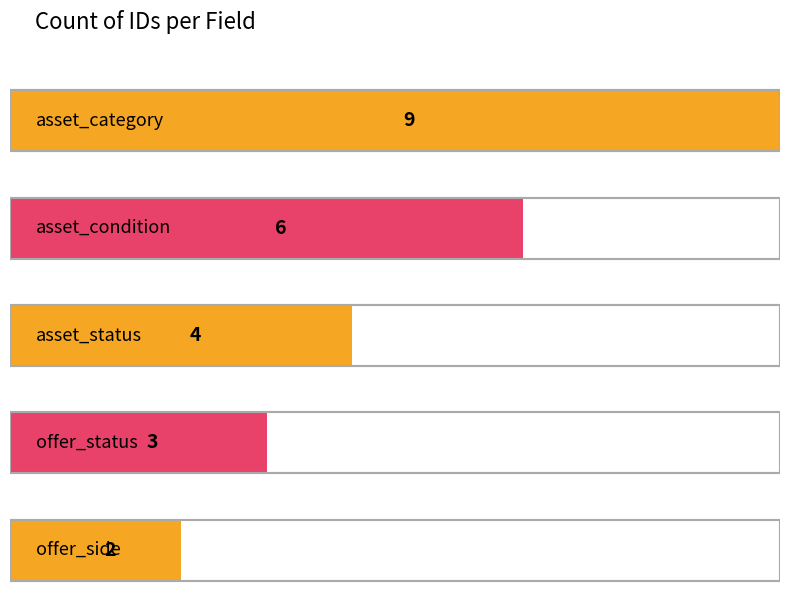

List the labels in order of value, largest first.

asset_category, asset_condition, asset_status, offer_status, offer_side